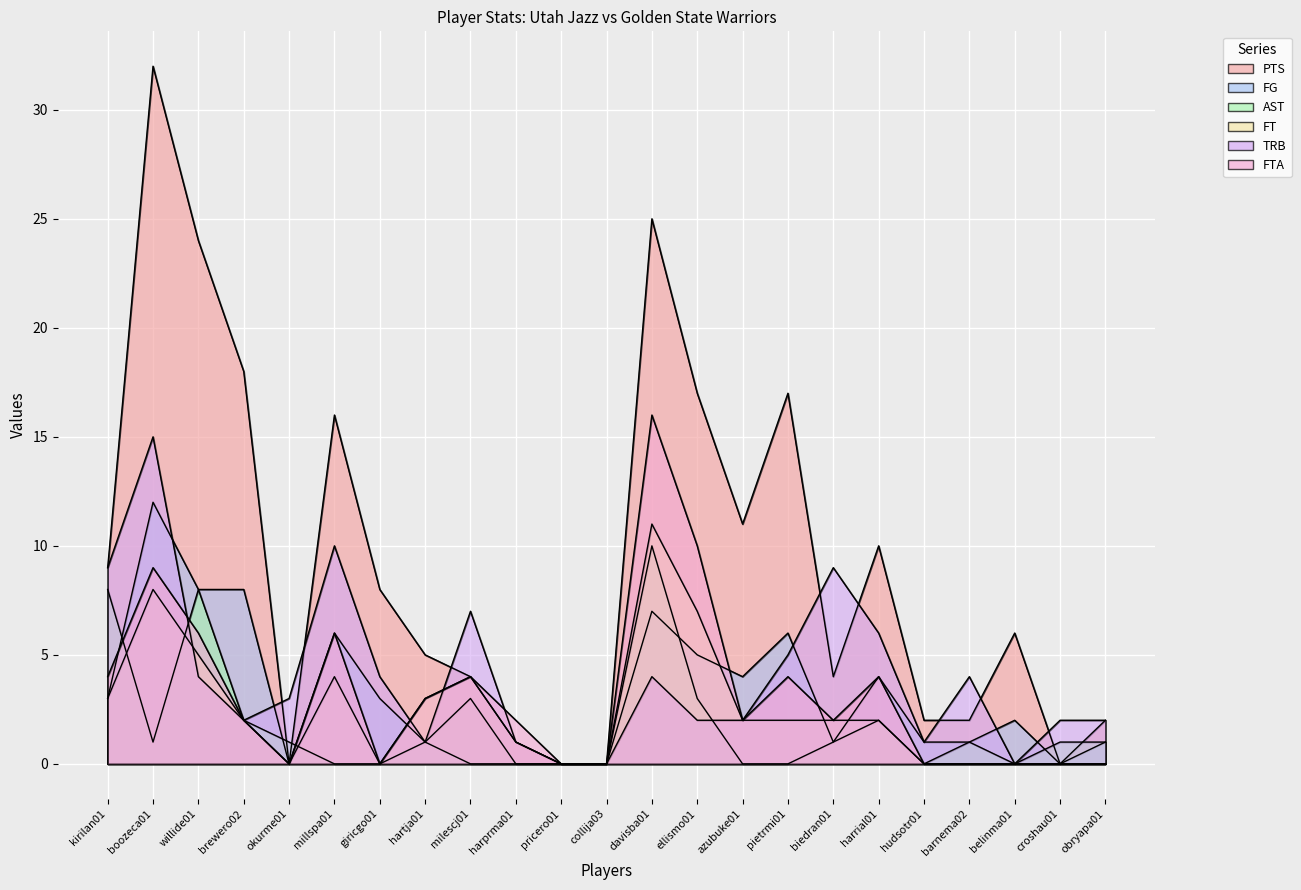

The value of AST at croshau01 is 0. True or false?

False